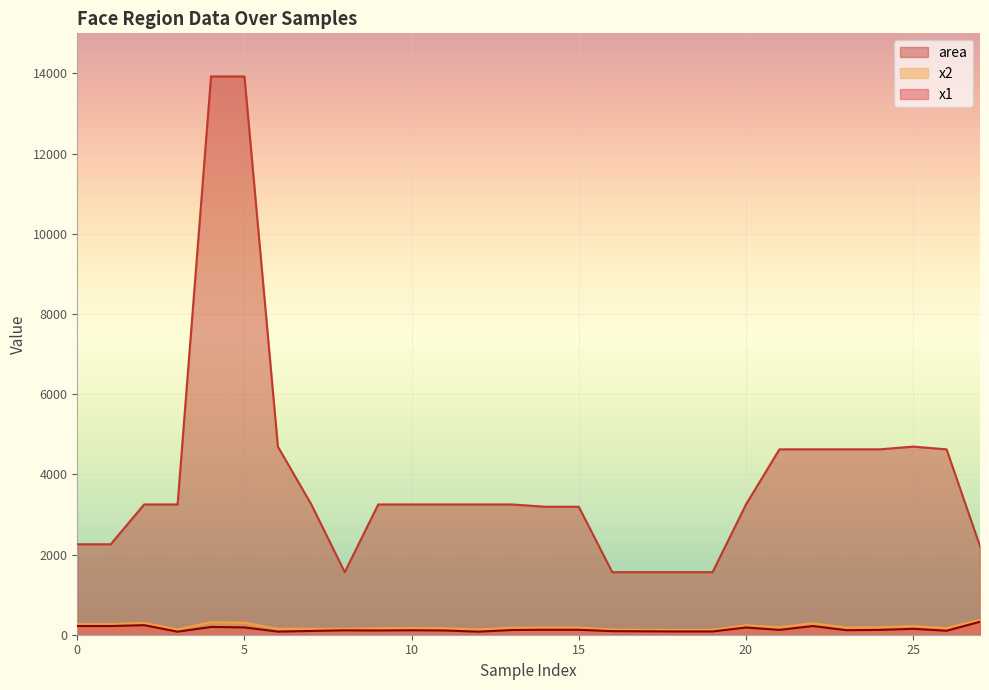

What is the value of the x1 point at the 6th from the left?

182